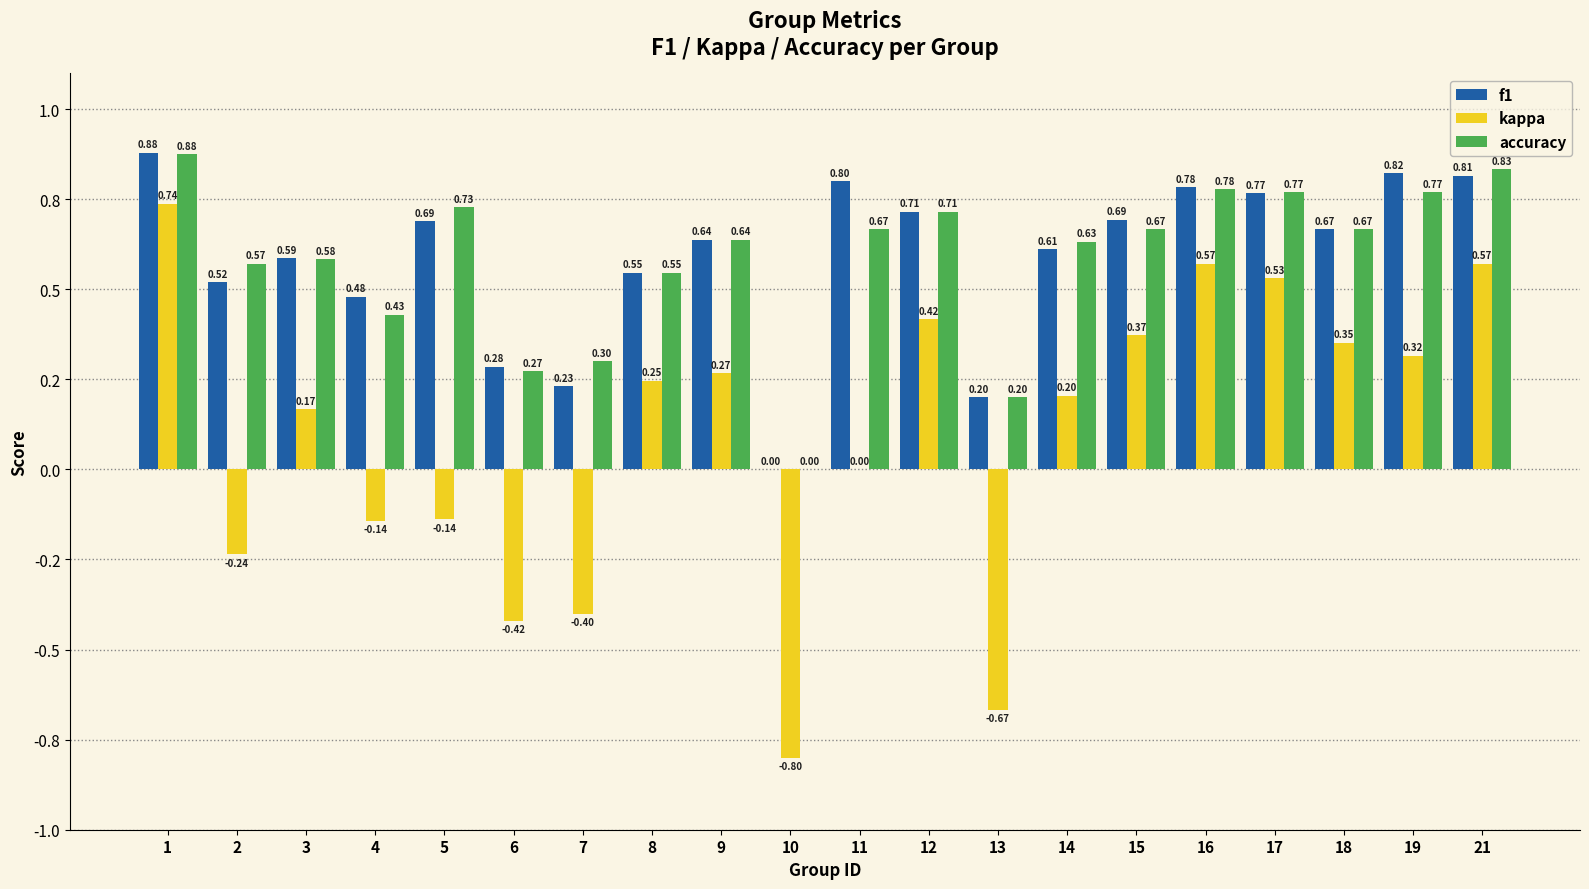

Are the bars horizontal?

No